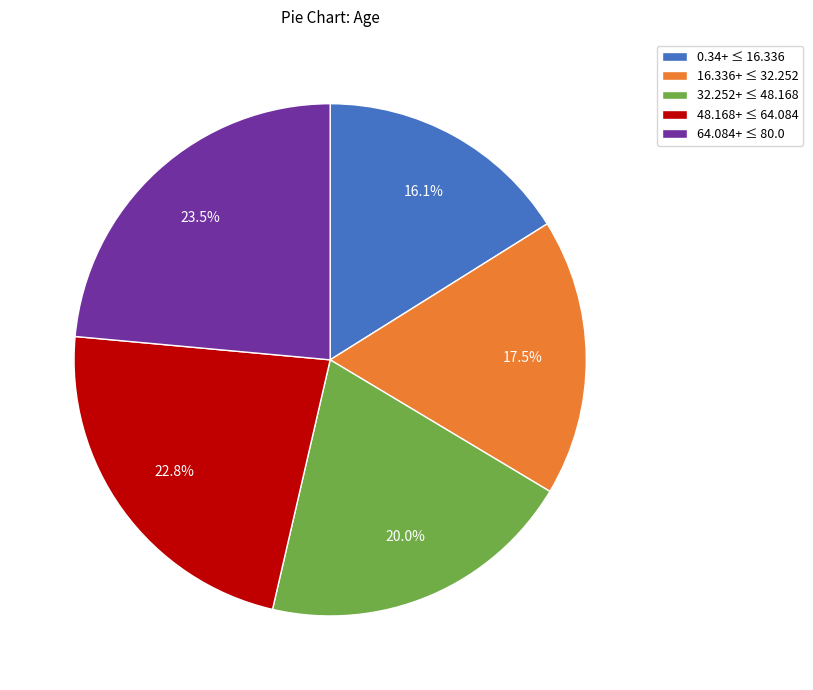

What is the largest slice in the pie chart?

64.084+ ≤ 80.0